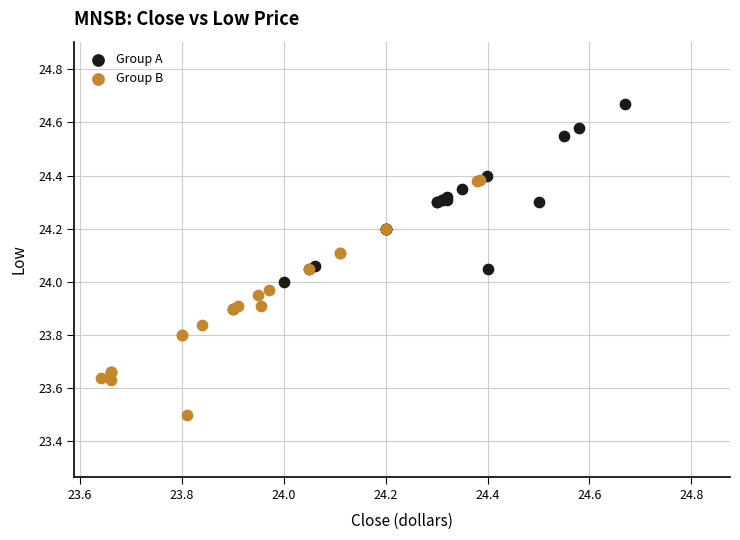

Which series has the largest Y range (max minus min)?

Group B